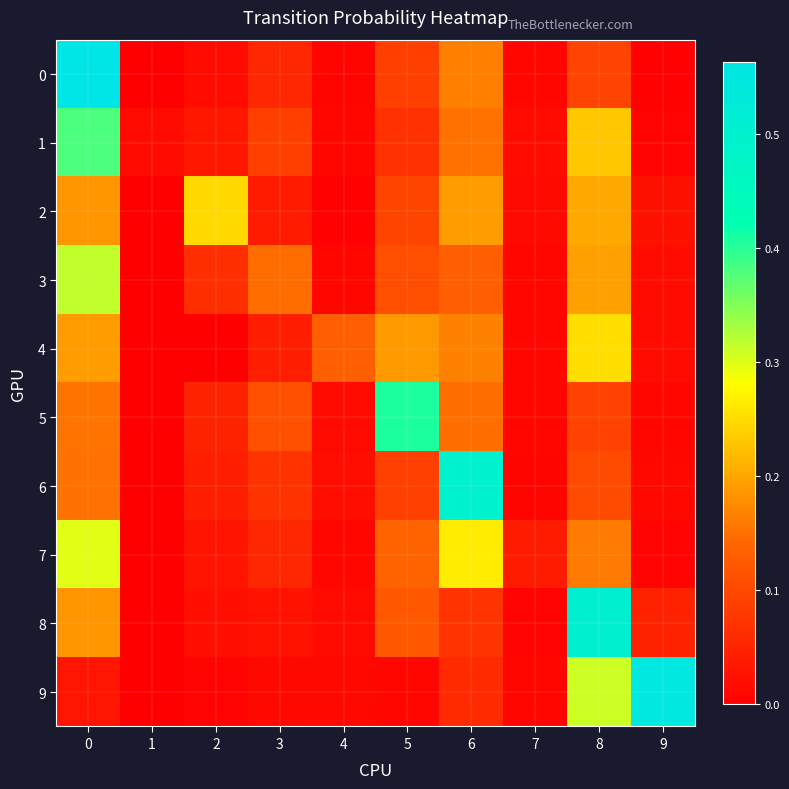

Between 5 and 7, which series saw the biggest shift?

5